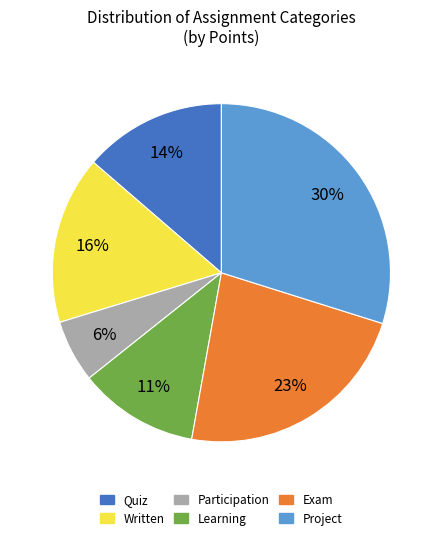

Approximately how many times larger is the value at Quiz compared to Participation?

2.3